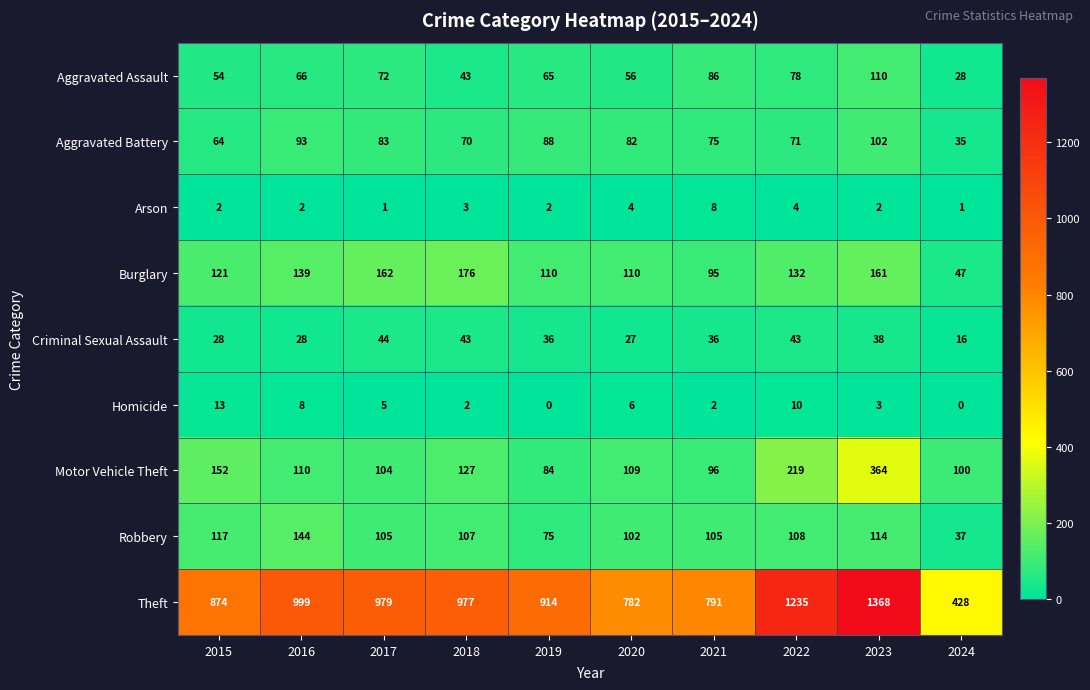

True or false: Burglary has a value of 121 at 2015.

True